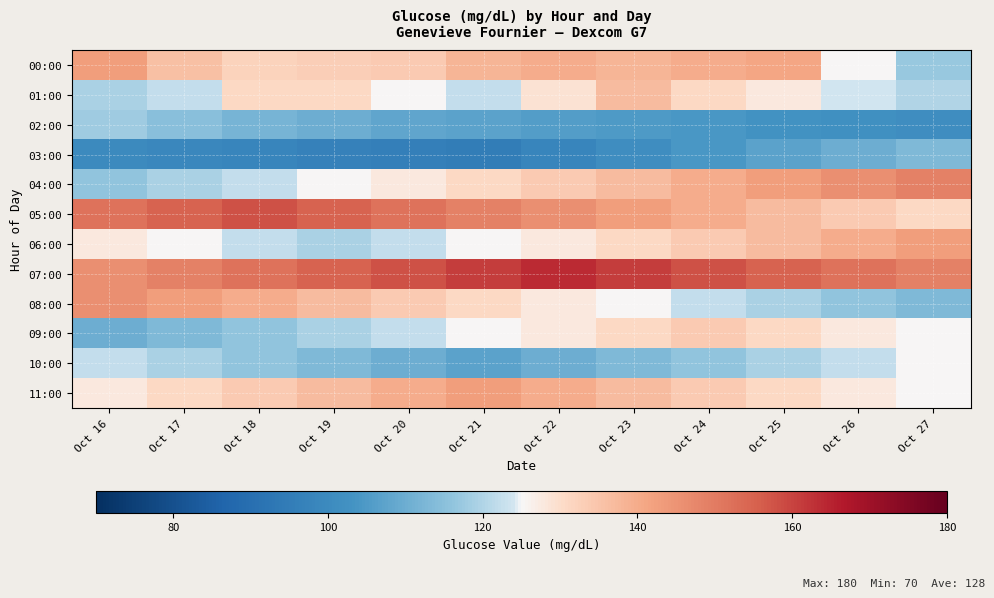

At how many categories does at least one series exceed 148?

12